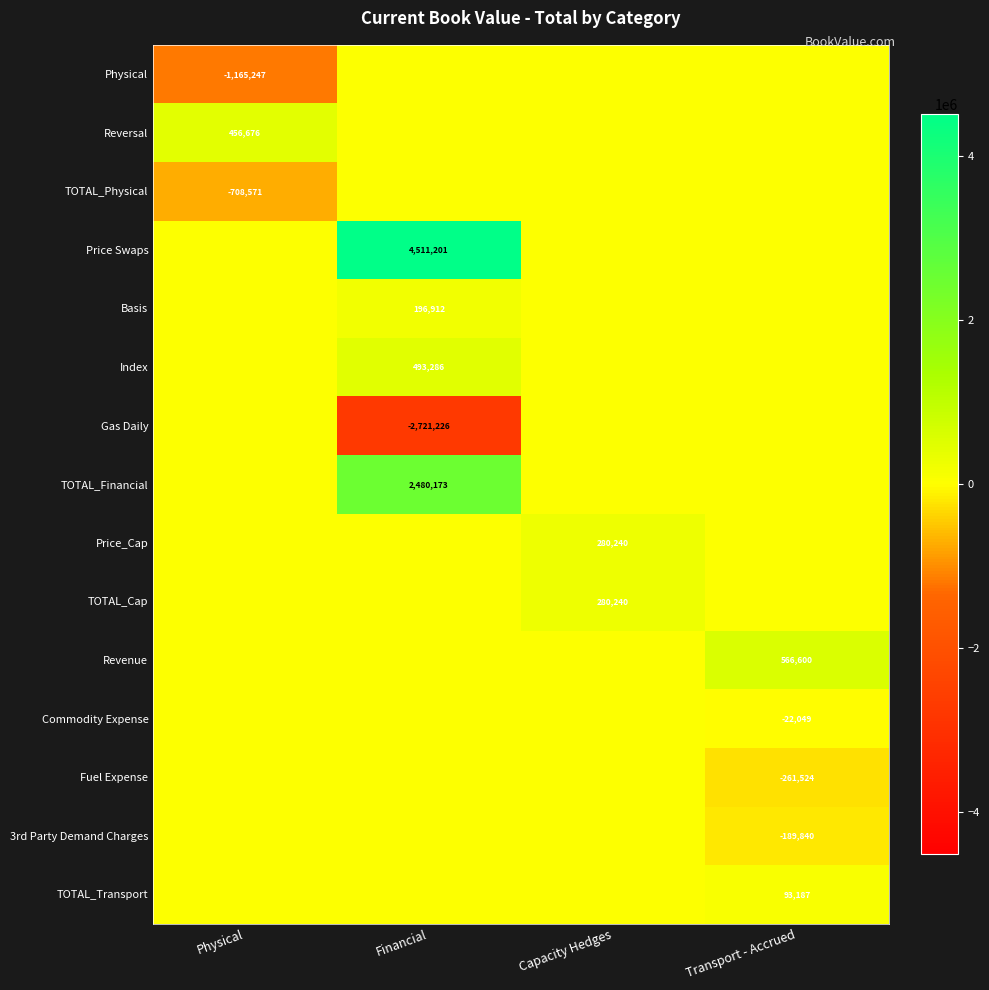

The value of Commodity Expense at Transport - Accrued is -7761. True or false?

False